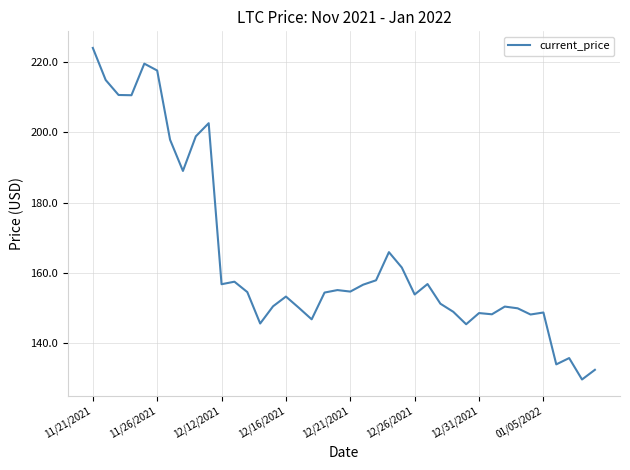

What is the difference between the maximum and minimum values?

94.6